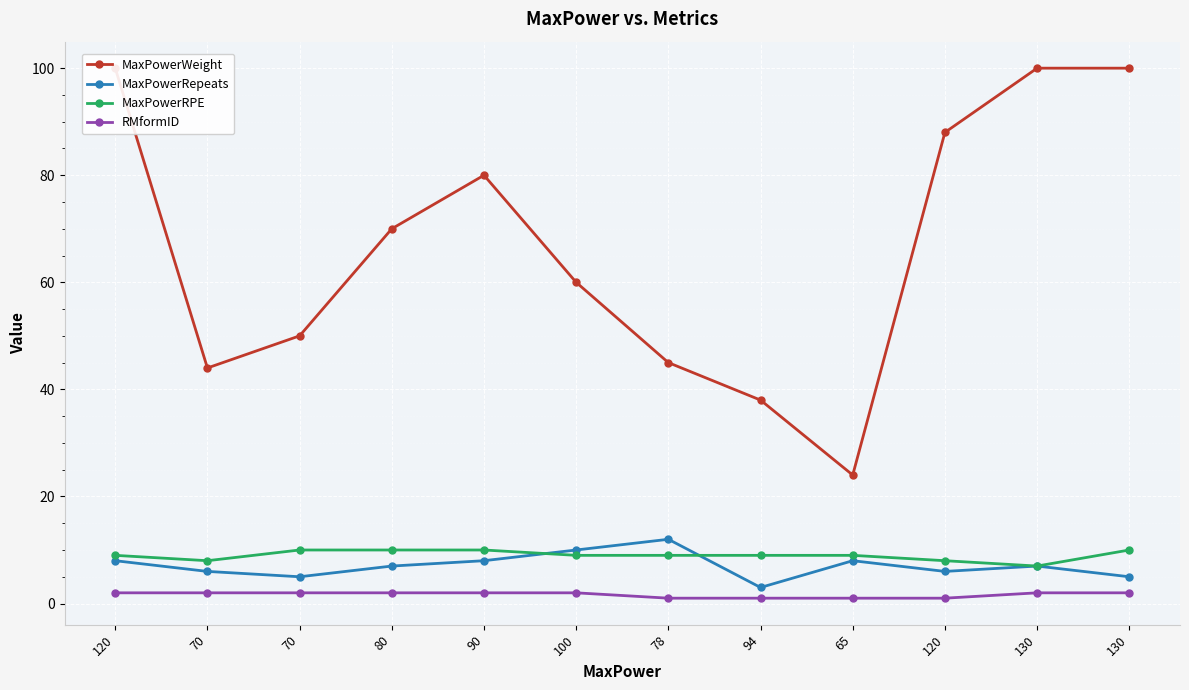

At how many categories does at least one series exceed 90?

3